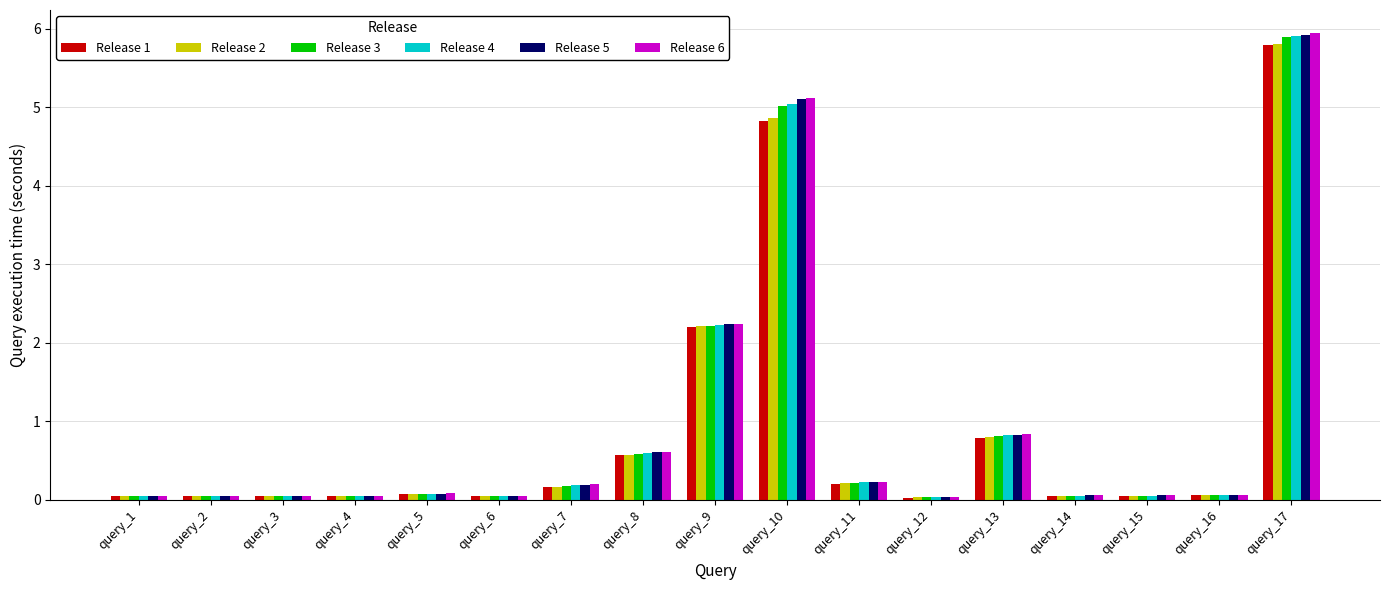

Which series has the widest spread of values?

Release 6